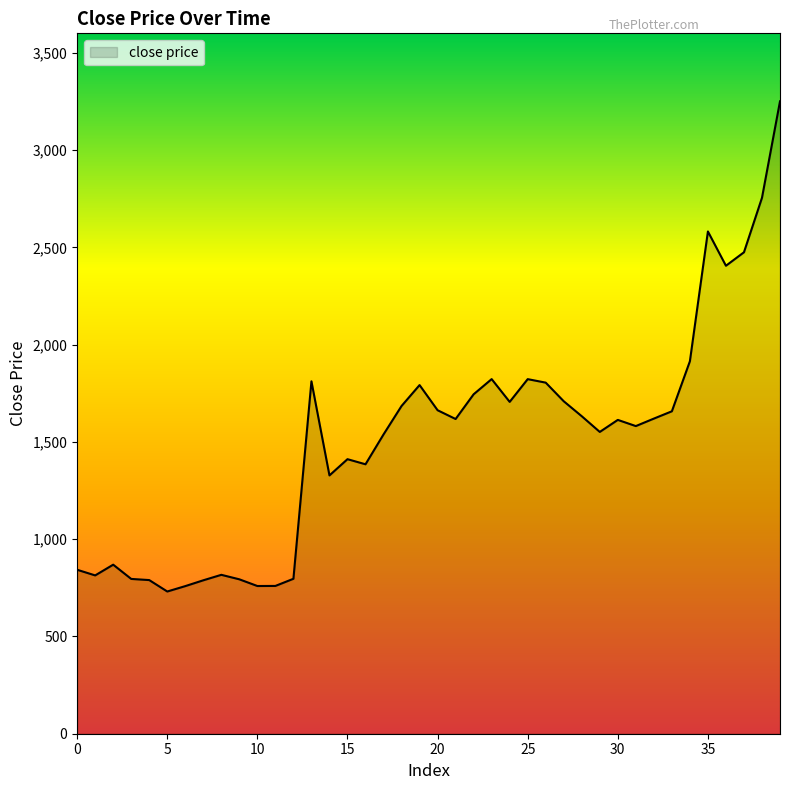

What is the difference between the maximum and minimum values?

2519.5